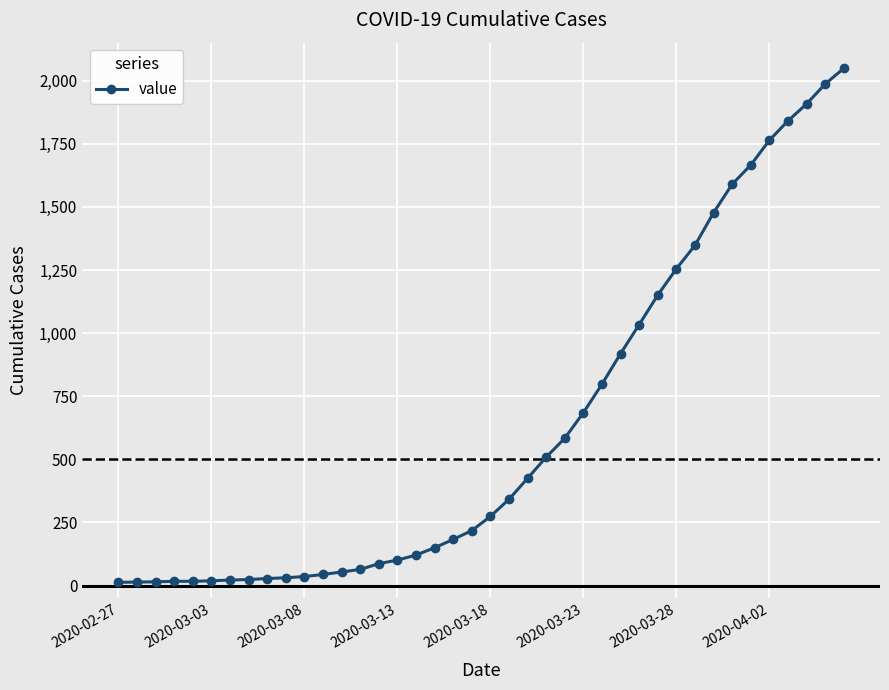

What is the average value?

622